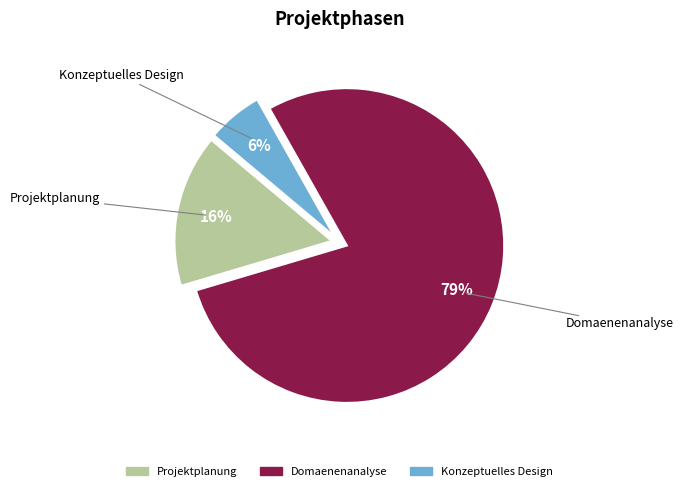

Is there a majority slice in this chart?

Yes